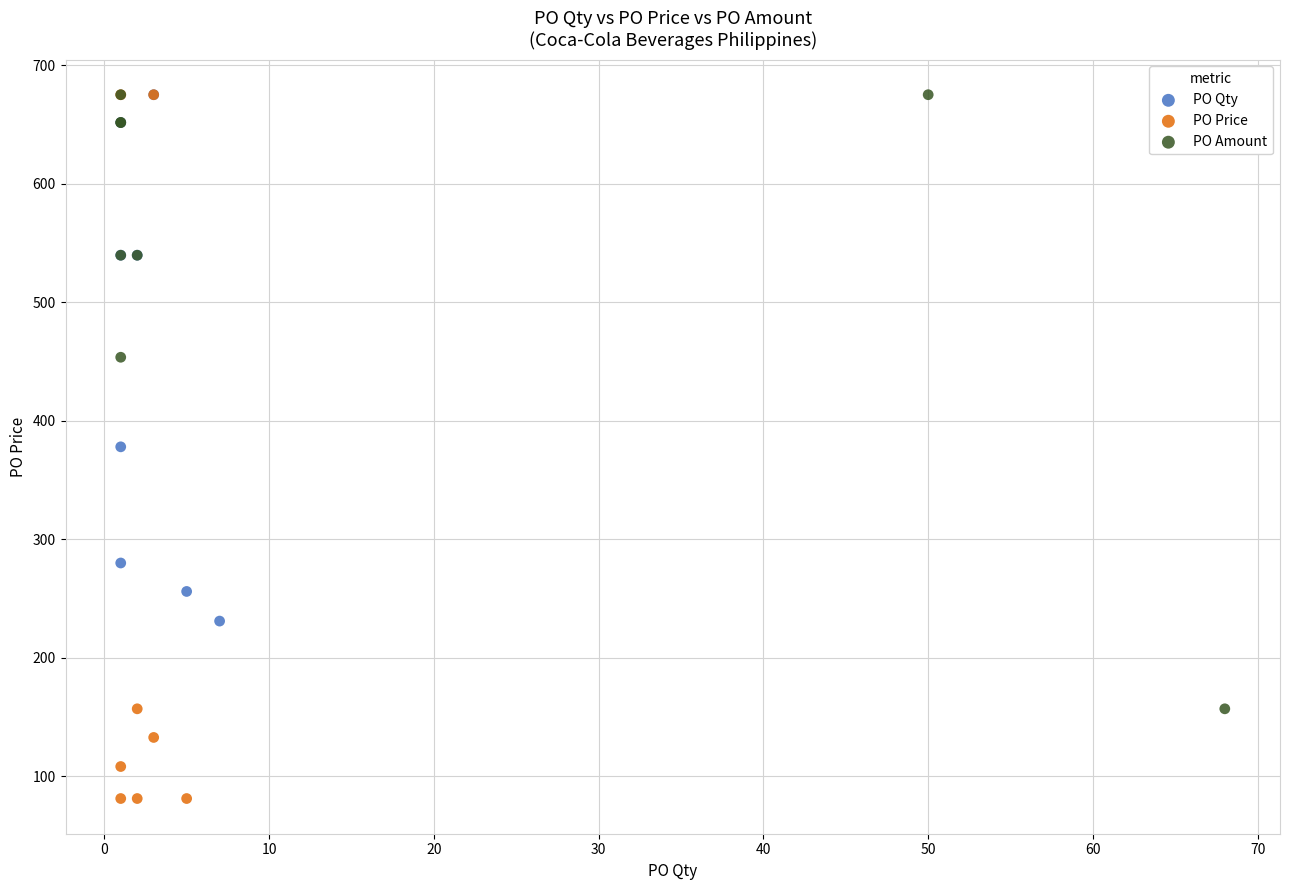

Which series has the widest spread of Y values?

PO Price